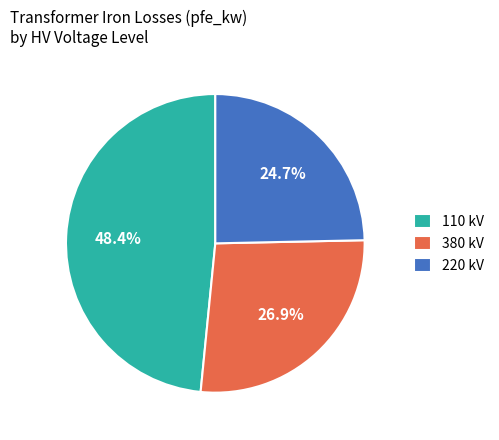

What is the ratio of the value at 380 kV to the value at 110 kV?

0.6